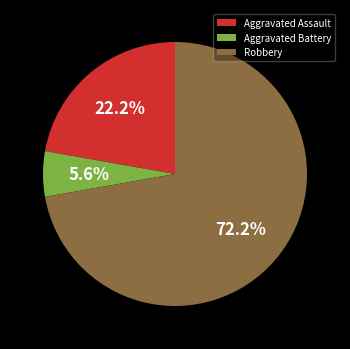

Is the sum of Aggravated Battery and Robbery greater than half?

Yes